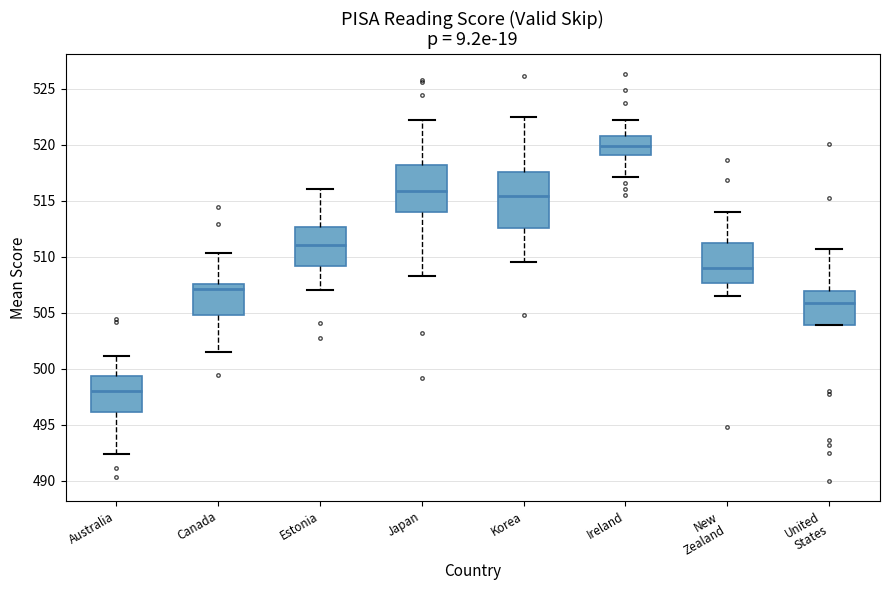

Reading left to right, read every box against the y-axis: the position of its median line, the range the box covers, and the ends of its whiskers. The values are not printed on the chart, so give them approximately, as read against the axis.

Australia: median 498.0, box 496.0 to 499.5, whiskers 492.5 to 501.0
Canada: median 507.0, box 505.0 to 507.5, whiskers 501.5 to 510.5
Estonia: median 511.0, box 509.0 to 512.5, whiskers 507.0 to 516.0
Japan: median 516.0, box 514.0 to 518.0, whiskers 508.5 to 522.0
Korea: median 515.5, box 512.5 to 517.5, whiskers 509.5 to 522.5
Ireland: median 520.0, box 519.0 to 520.5, whiskers 517.0 to 522.0
New Zealand: median 509.0, box 507.5 to 511.0, whiskers 506.5 to 514.0
United States: median 506.0, box 504.0 to 507.0, whiskers 504.0 to 510.5